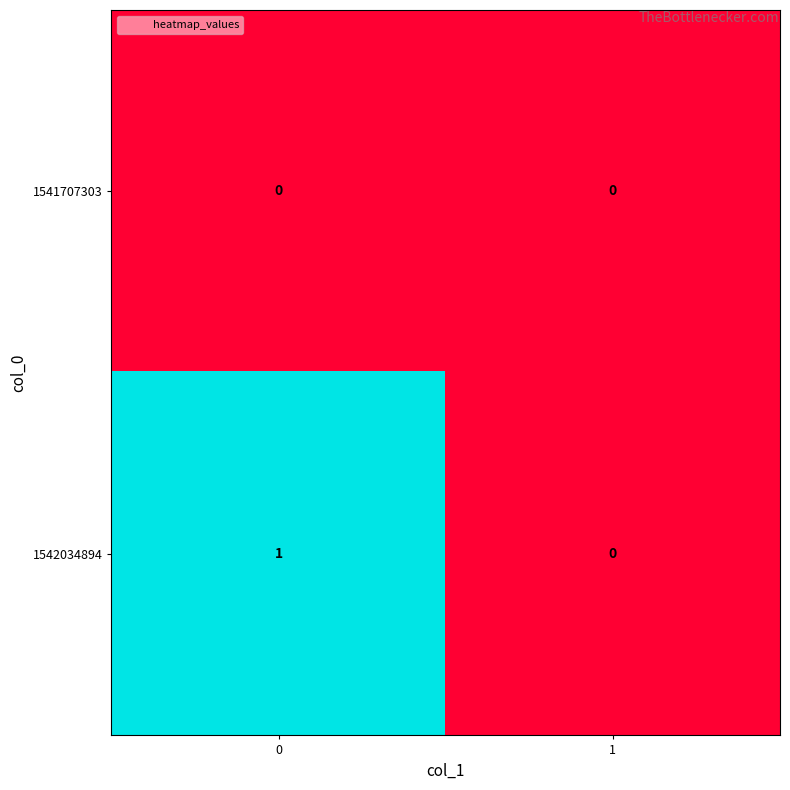

Reading left to right, extract all data points from this chart.

1541707303: 0=0	1=0
1542034894: 0=1	1=0